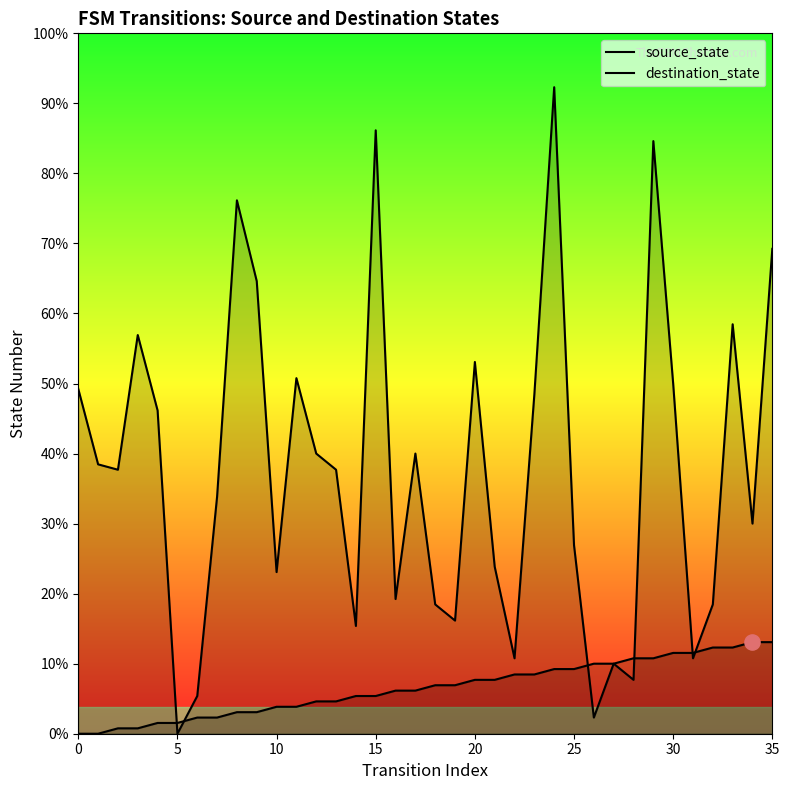

What are all the series names shown in the legend?

source_state, destination_state